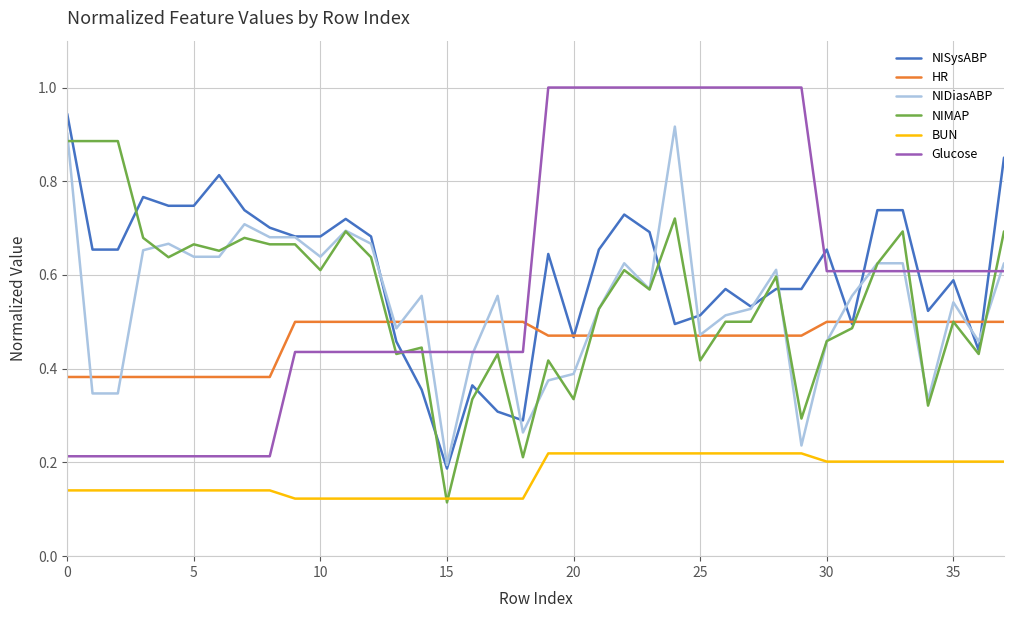

What is the greatest value displayed?

1.0